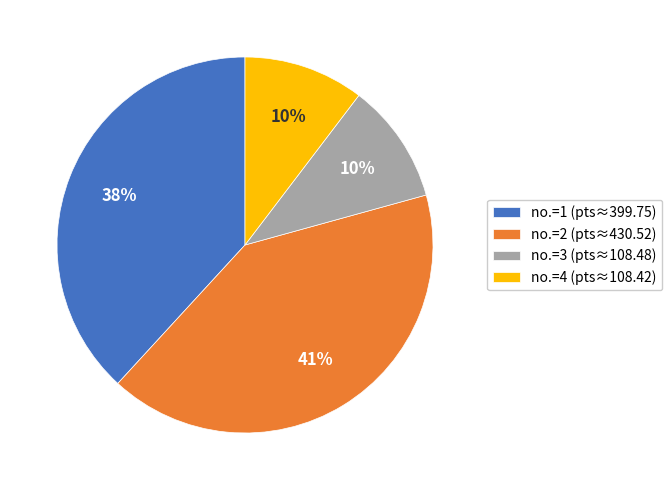

To the nearest percent, what percentage of the pie is no.=1 (pts≈399.75)?

38%